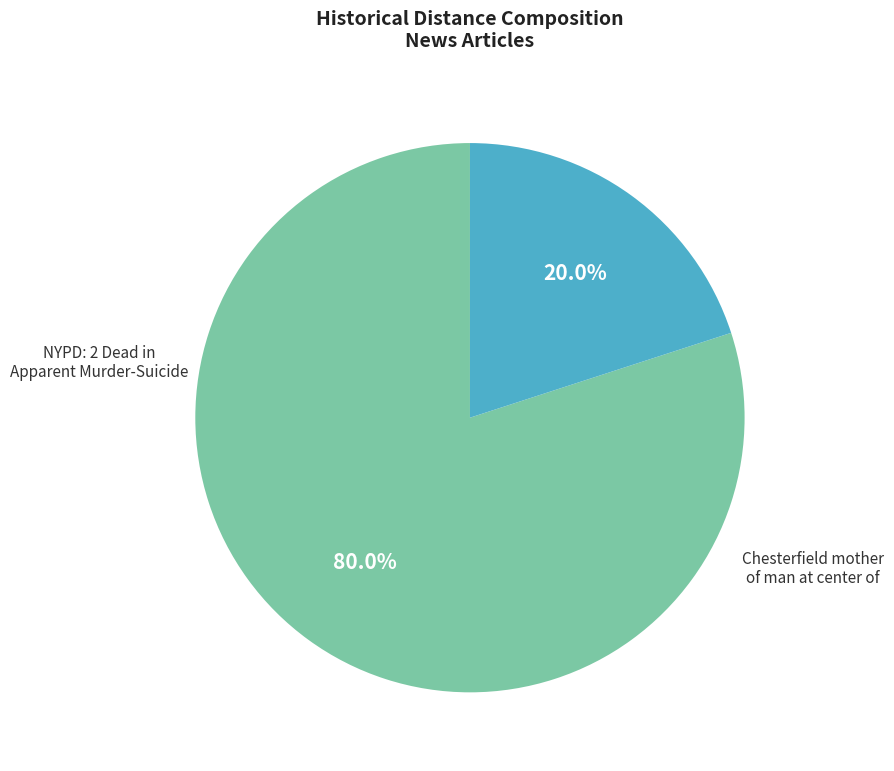

Does any single category account for the majority?

Yes